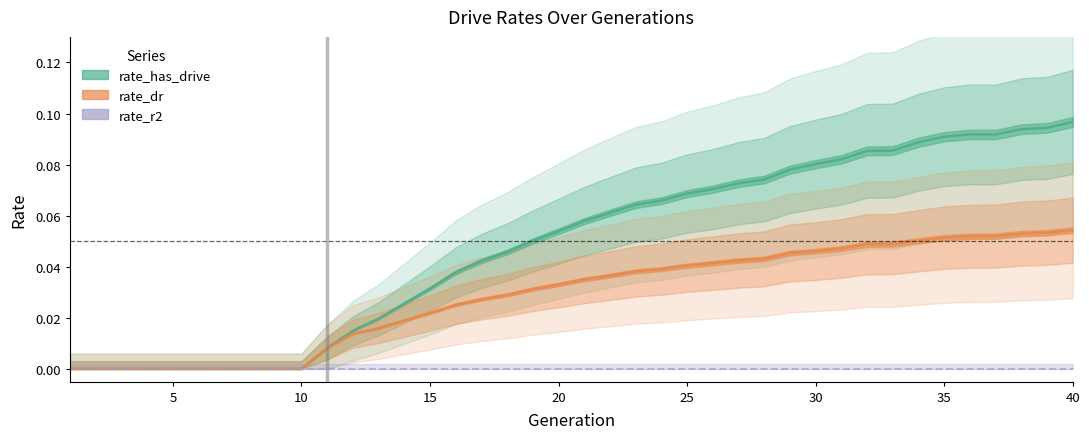

How many lines are shown in the chart?

3